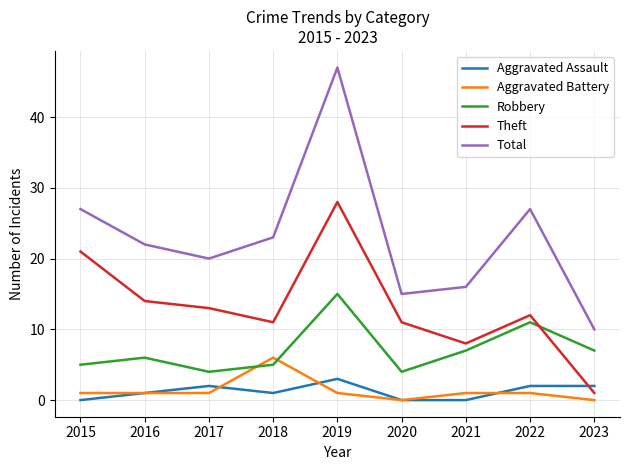

What is the difference between the highest and lowest values at 2022?

26